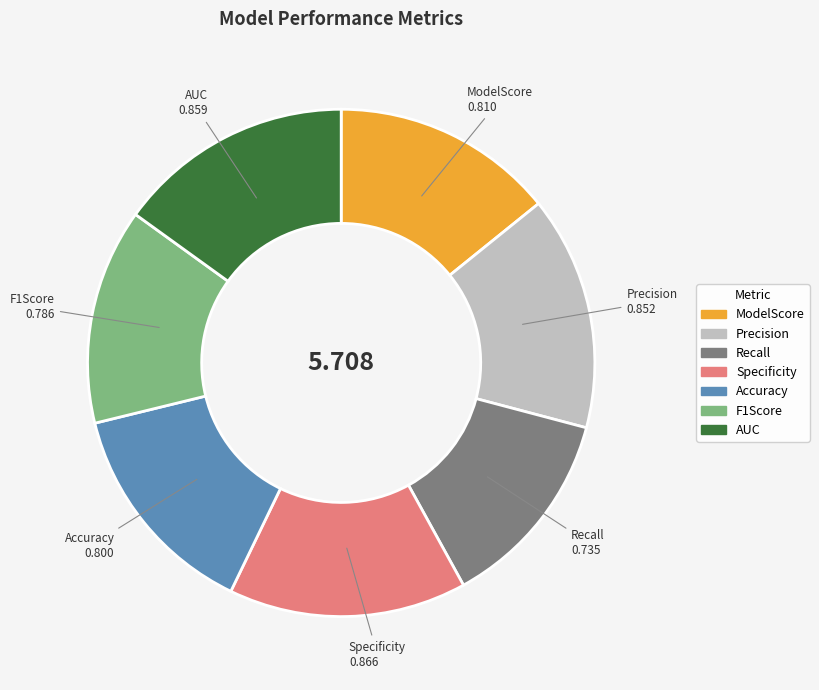

Which slice is the smallest?

Recall